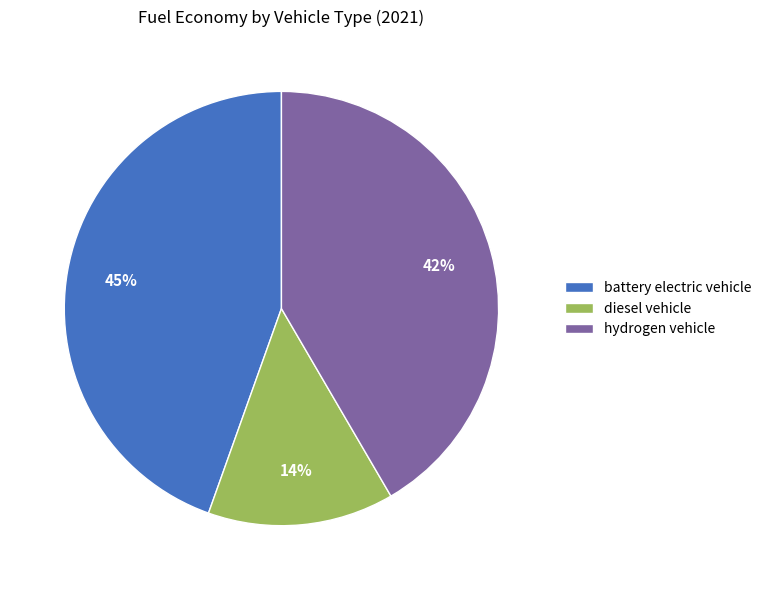

Which slice is the largest?

battery electric vehicle